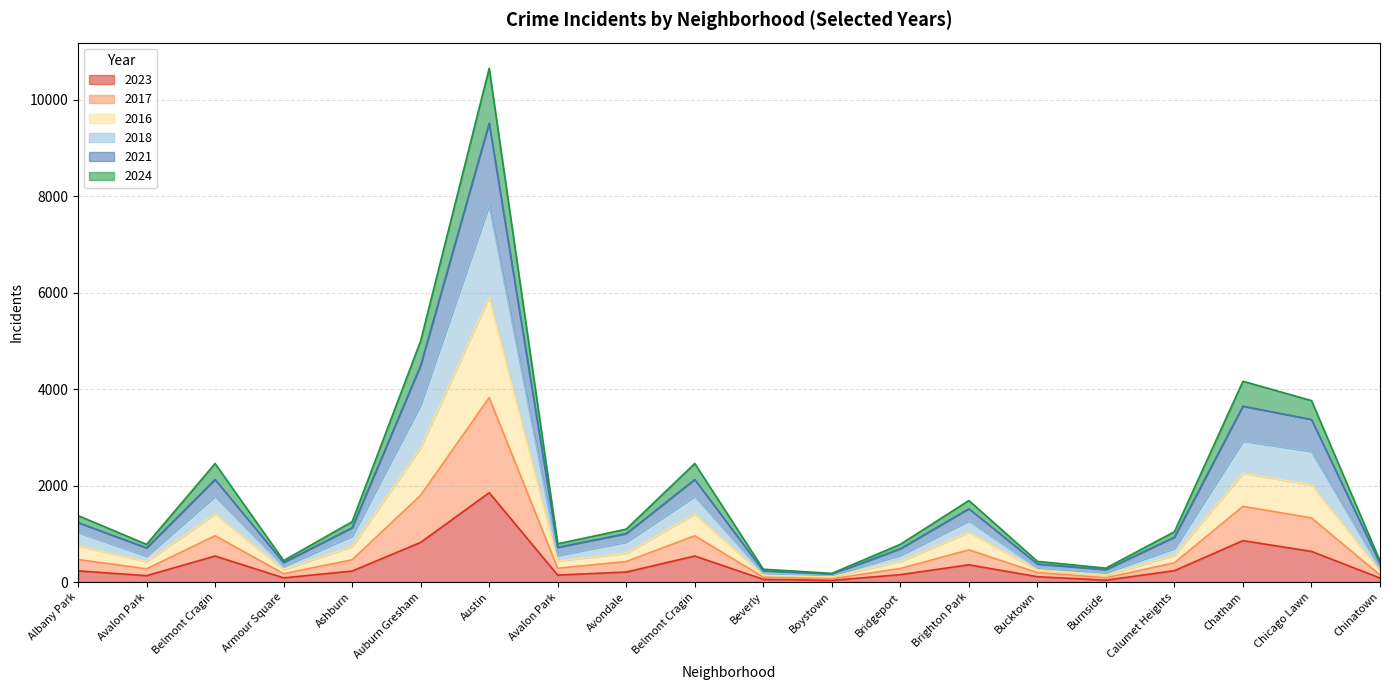

At which label does 2024 reach its peak?

Austin